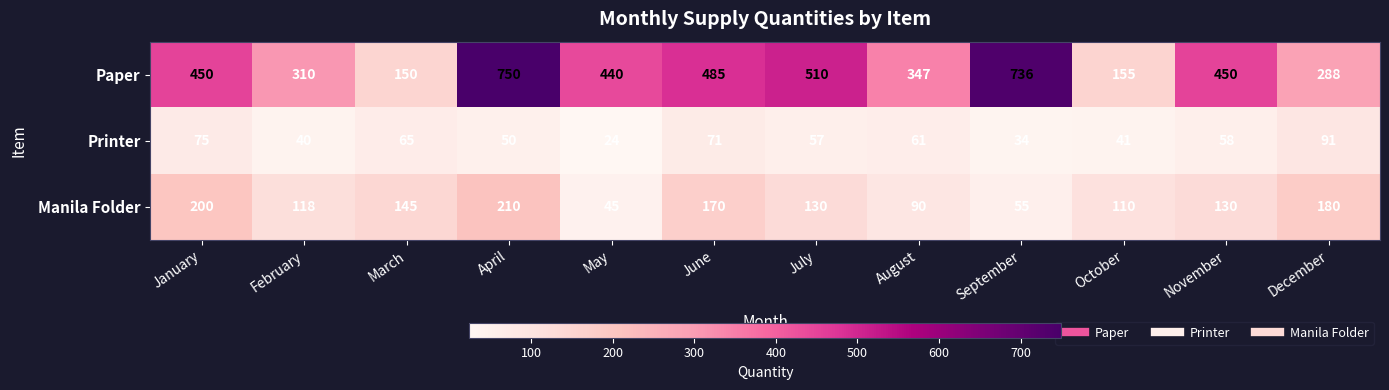

At which label is Printer closest to 57?

July